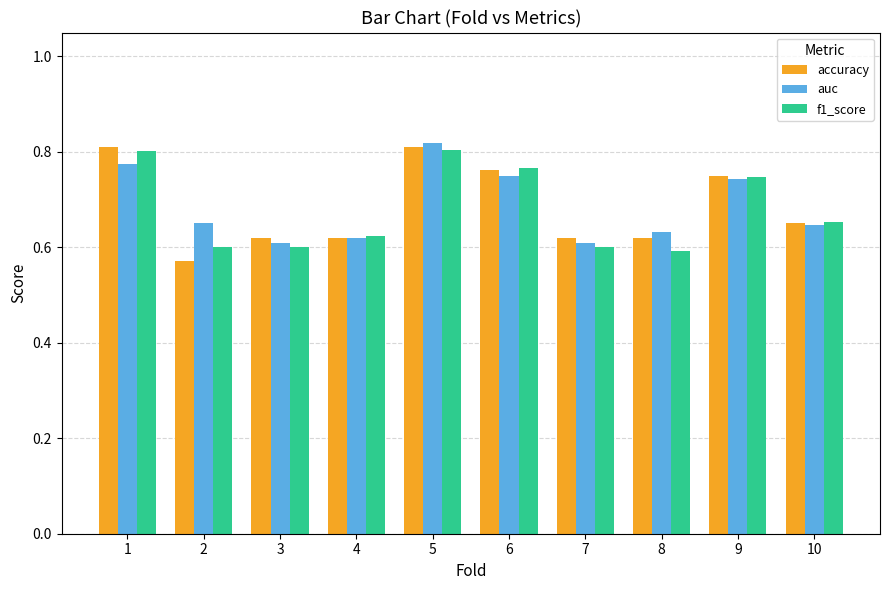

True or false: accuracy has a value of 0.1 at 10.

False